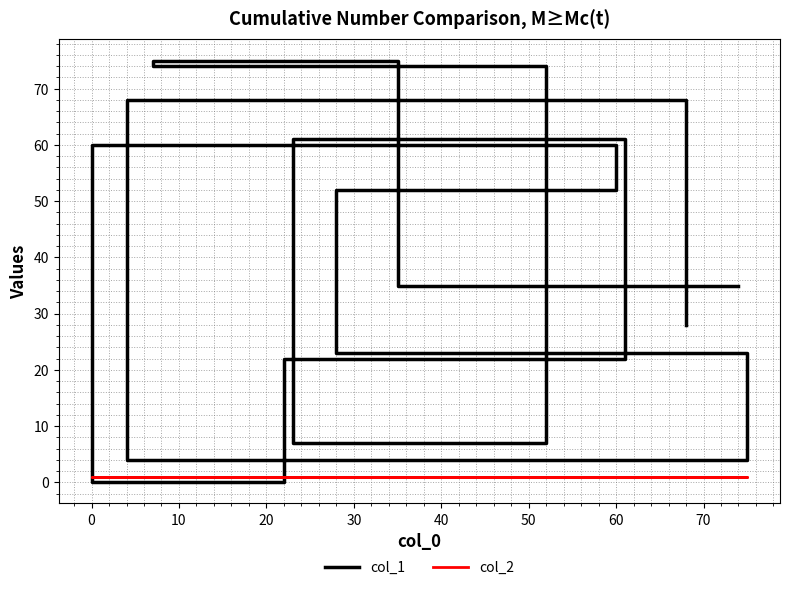

List the series in order of their overall mean, highest first.

col_1, col_2